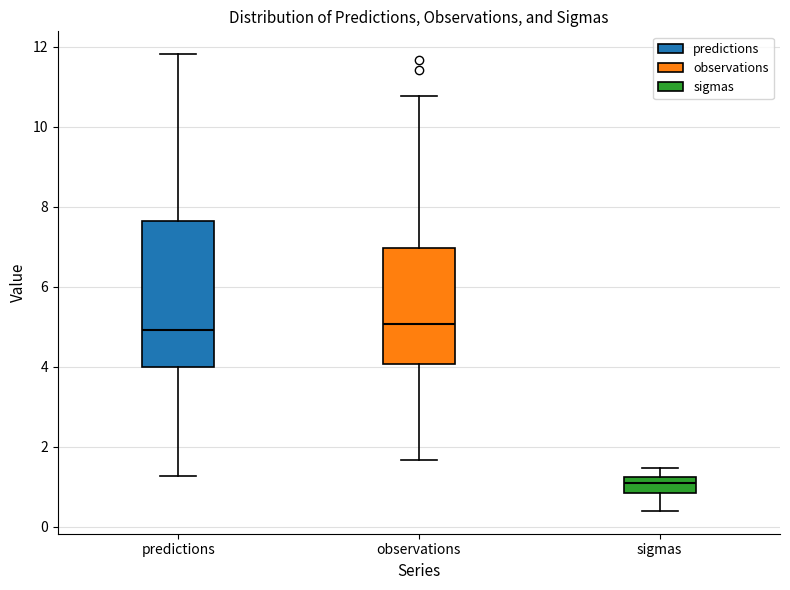

Reading left to right, read every box against the y-axis: the position of its median line, the range the box covers, and the ends of its whiskers. The values are not printed on the chart, so give them approximately, as read against the axis.

predictions: median 5.0, box 4.0 to 7.6, whiskers 1.2 to 11.8
observations: median 5.0, box 4.0 to 7.0, whiskers 1.6 to 10.8
sigmas: median 1.2 (inside the box), box 0.8 to 1.2, whiskers 0.4 to 1.4